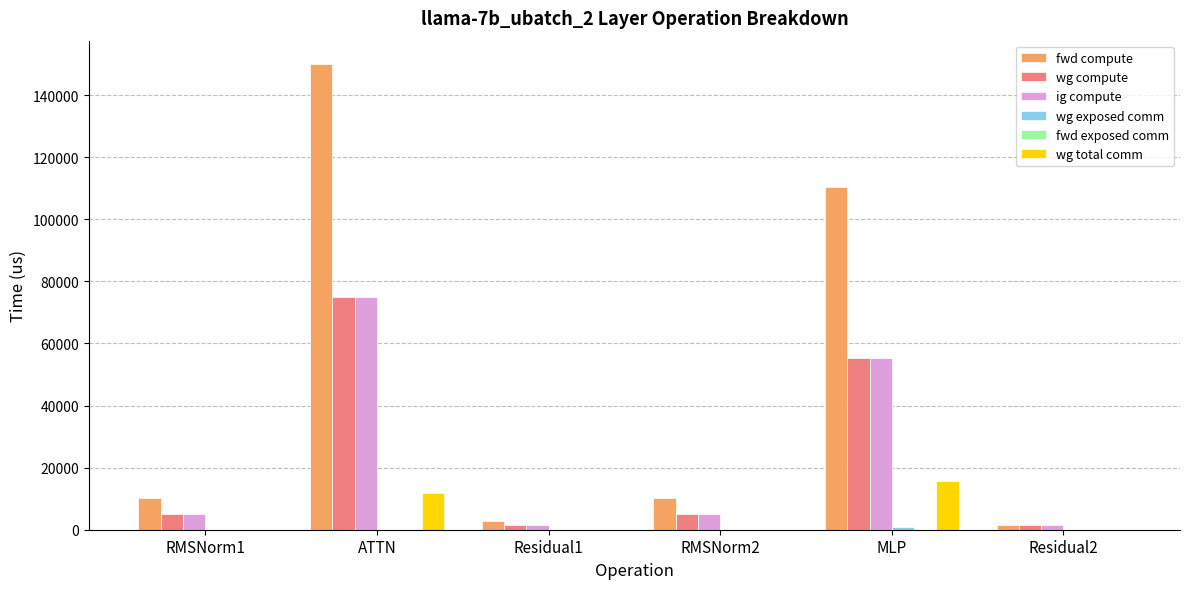

Which category has the highest value across all series?

ATTN